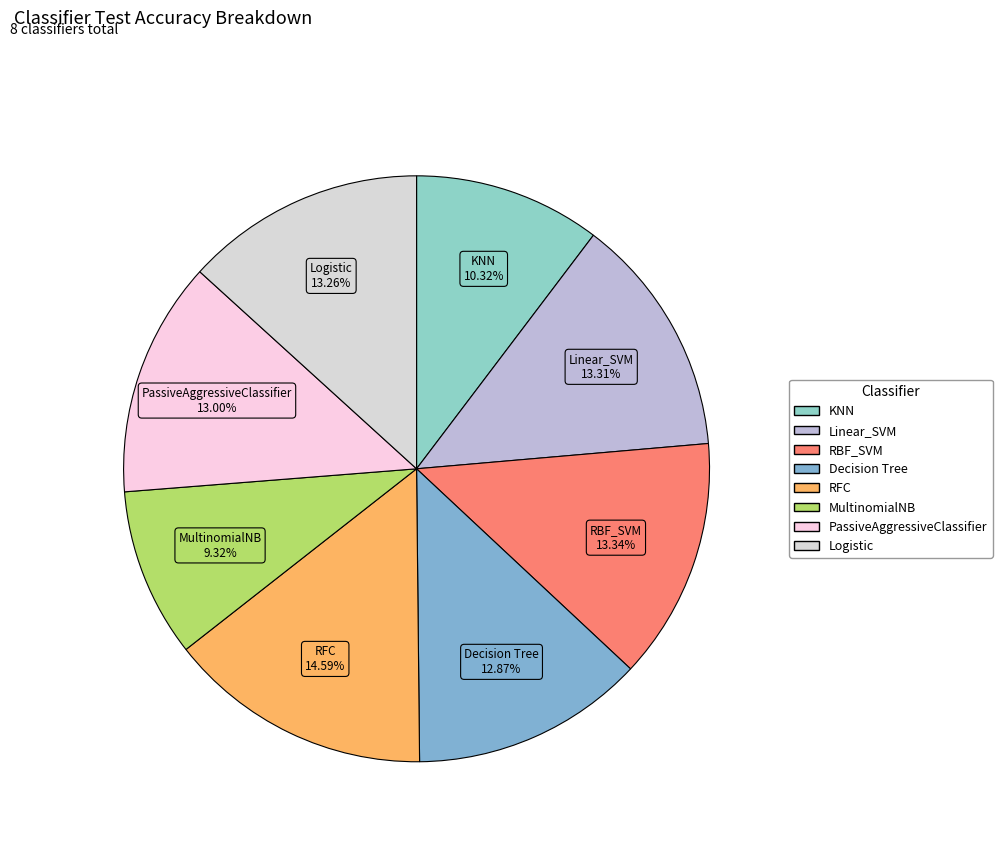

Combined, do RBF_SVM and Logistic account for over 50%?

No